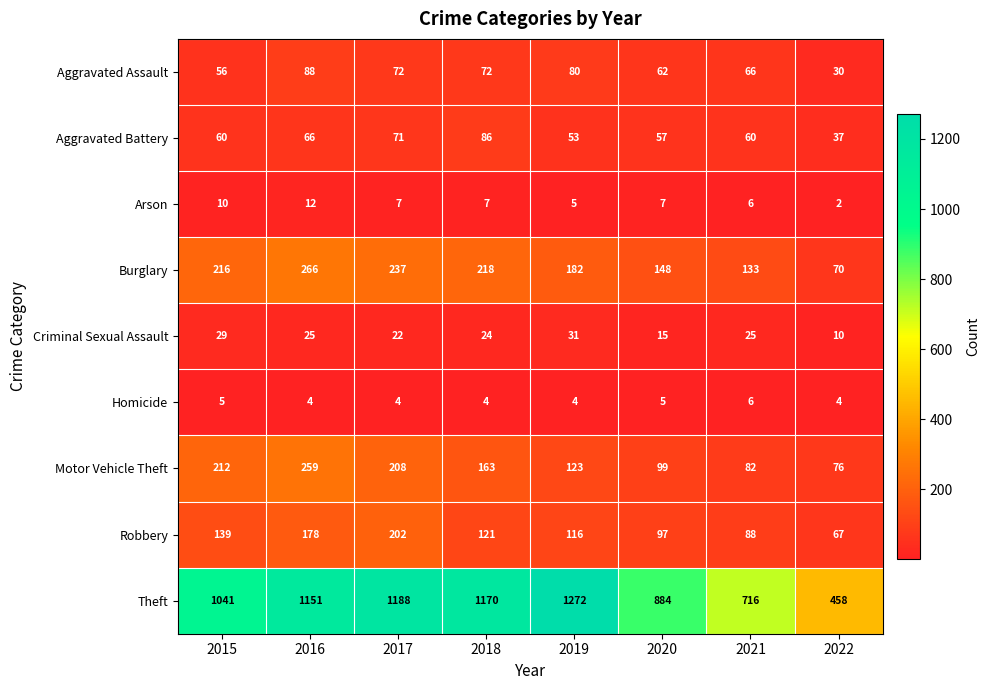

What is the sum of the Aggravated Assault values at 2022 and 2020?

92